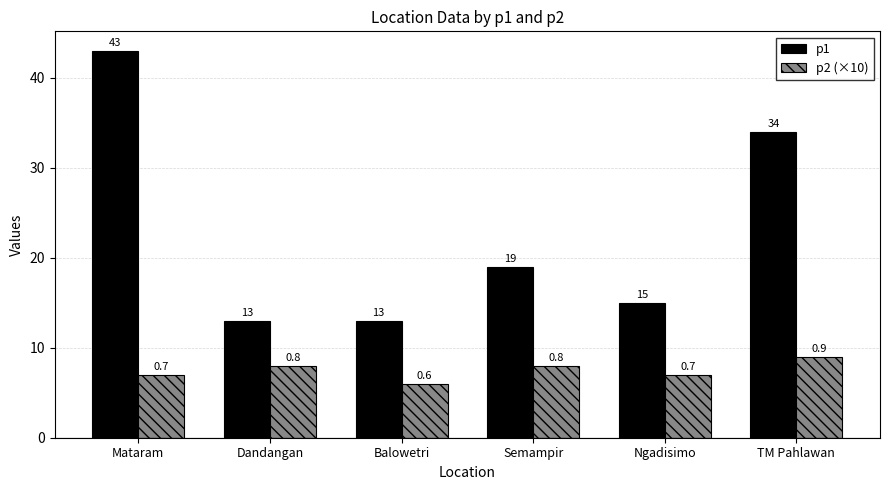

How many values in the p2 (×10) series are below 8?

3